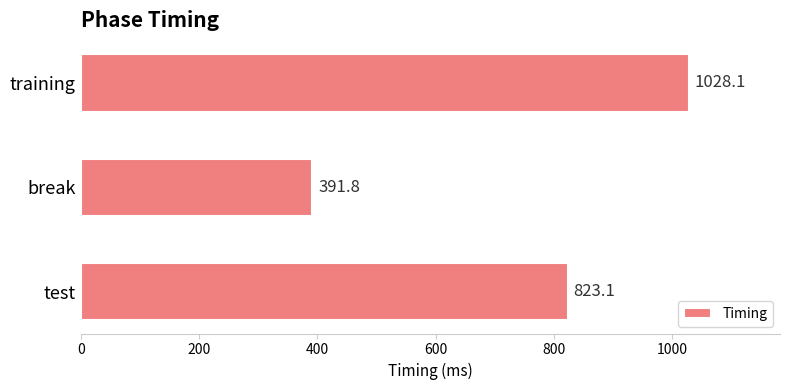

How many data points are above 823?

2